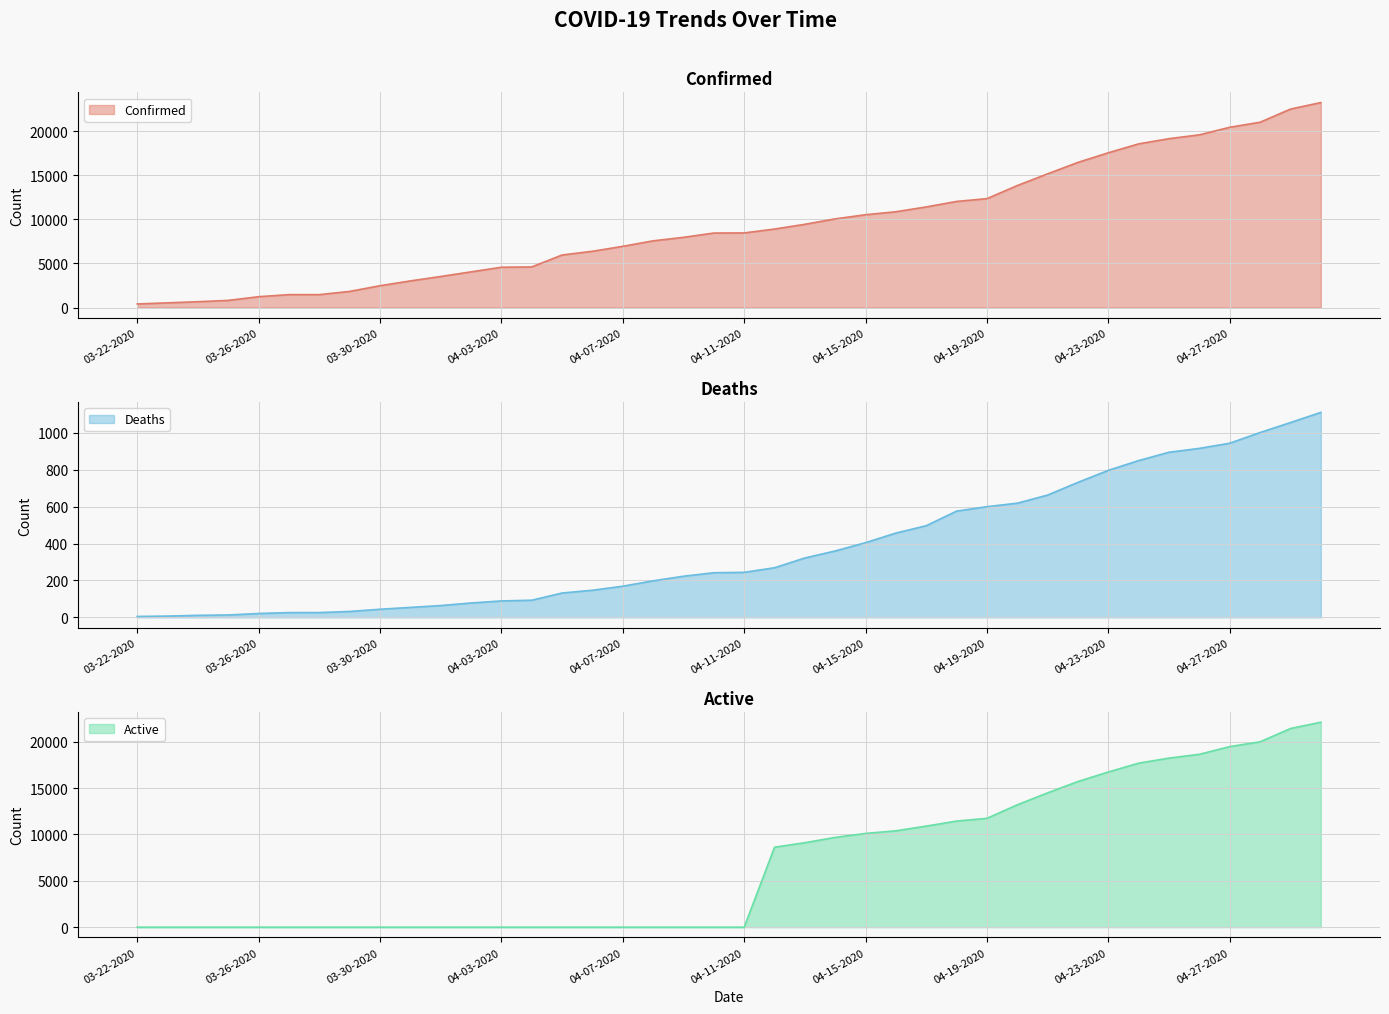

At how many categories does at least one series exceed 19548?

5